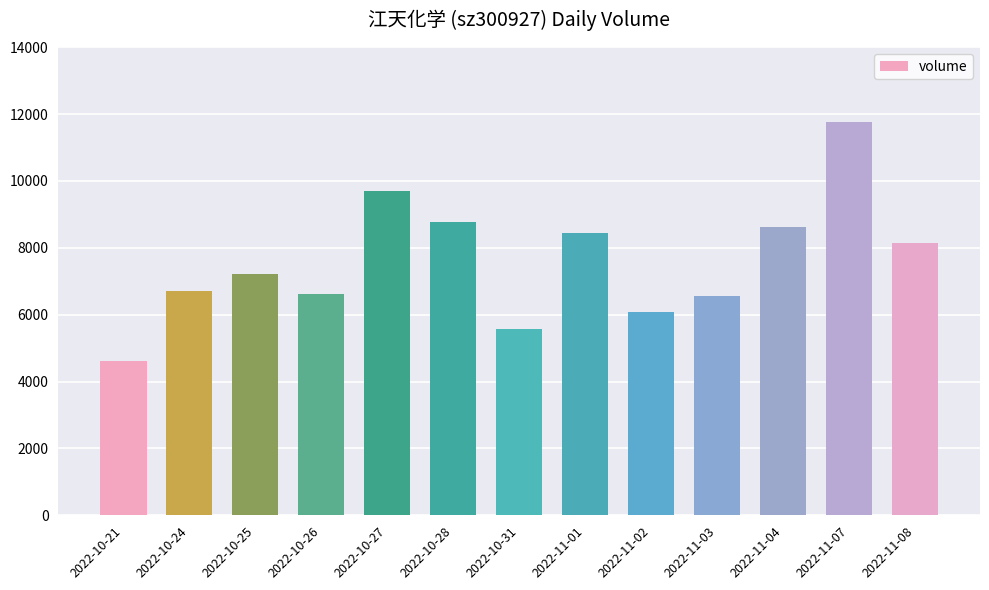

True or false: the data shows 15939 at 2022-10-27.

False